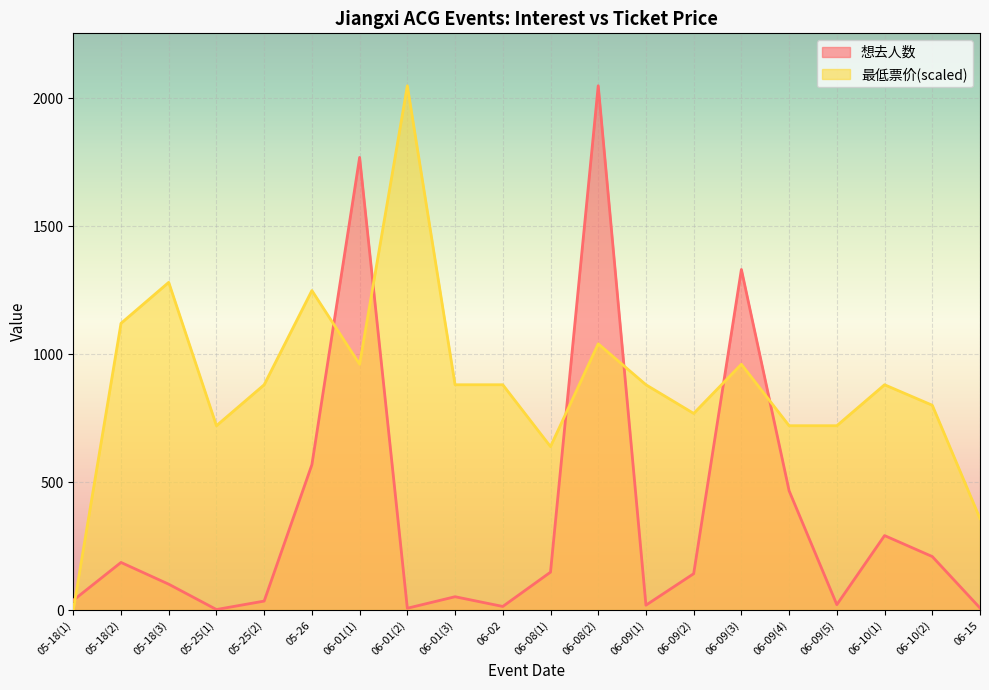

Between which two adjacent categories do 最低票价 and 想去人数 first intersect?

05-18(1) and 05-18(2)